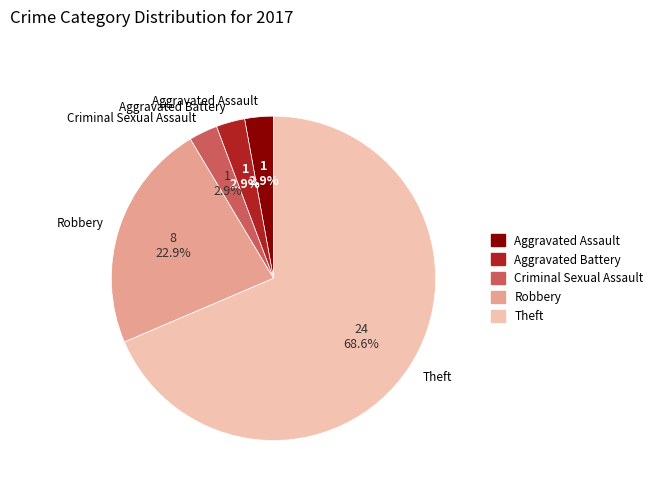

To the nearest percent, what portion does Aggravated Assault represent?

3%